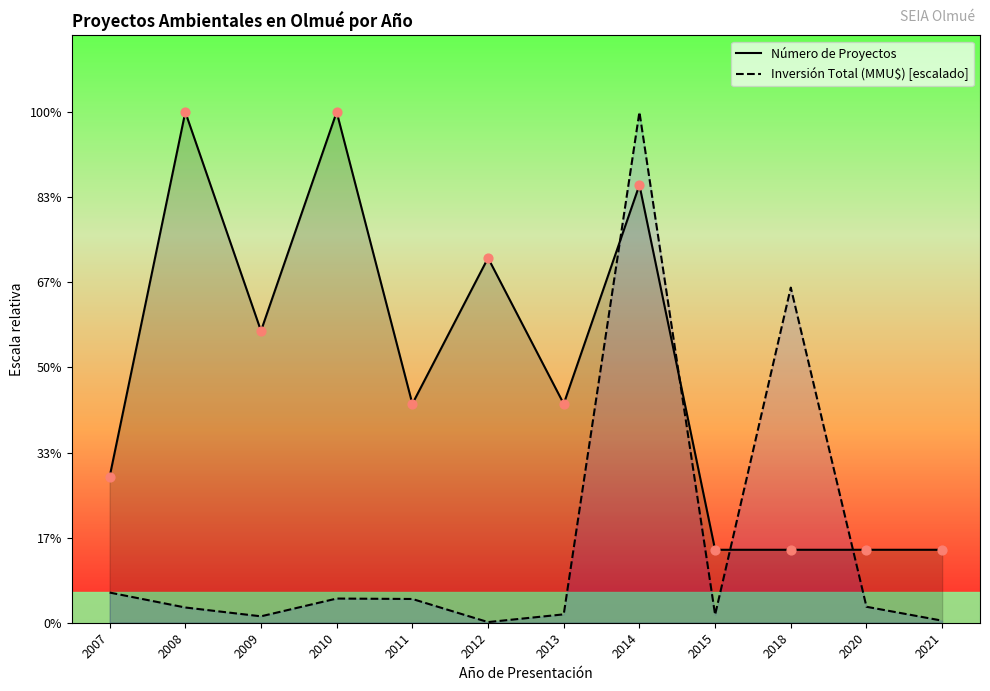

Is the value of Número de Proyectos at 2014 greater than the value of Inversión Total (MMU$) [escalado] at 2018?

Yes